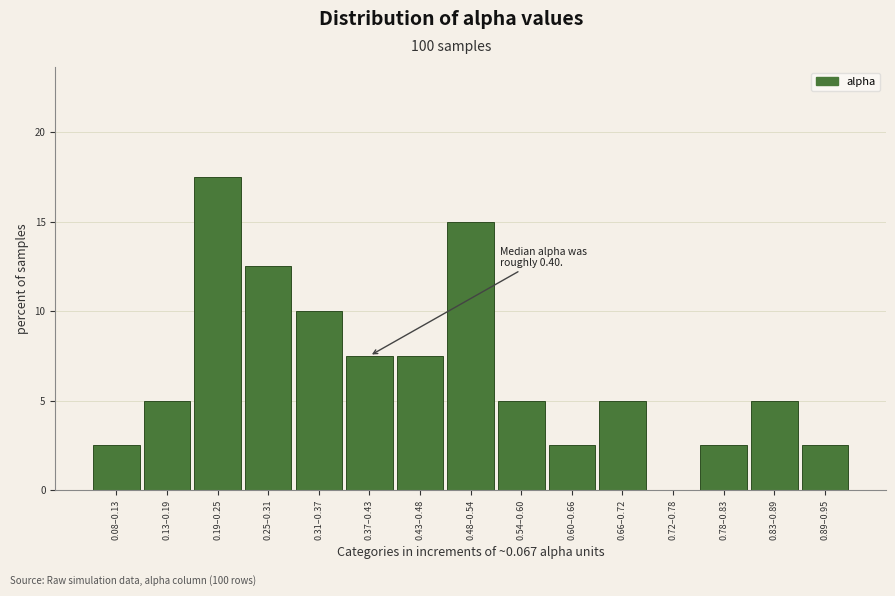

Reading left to right, what are all the values shown in this chart?

0.08–0.13=2.5	0.13–0.19=5.0	0.19–0.25=17.5	0.25–0.31=12.5	0.31–0.37=10.0	0.37–0.43=7.5	0.43–0.48=7.5	0.48–0.54=15.0	0.54–0.60=5.0	0.60–0.66=2.5	0.66–0.72=5.0	0.72–0.78=0.0	0.78–0.83=2.5	0.83–0.89=5.0	0.89–0.95=2.5